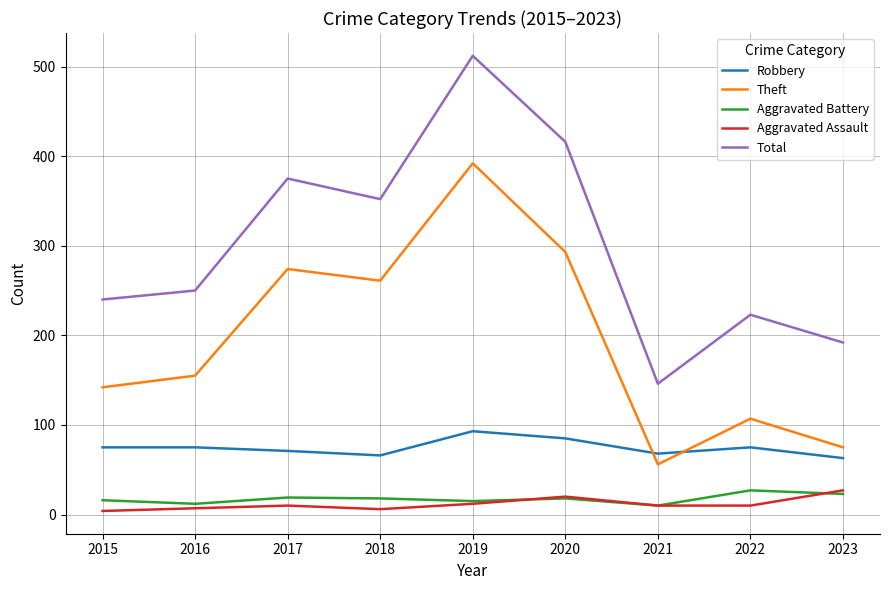

Does the chart have visible grid lines?

Yes